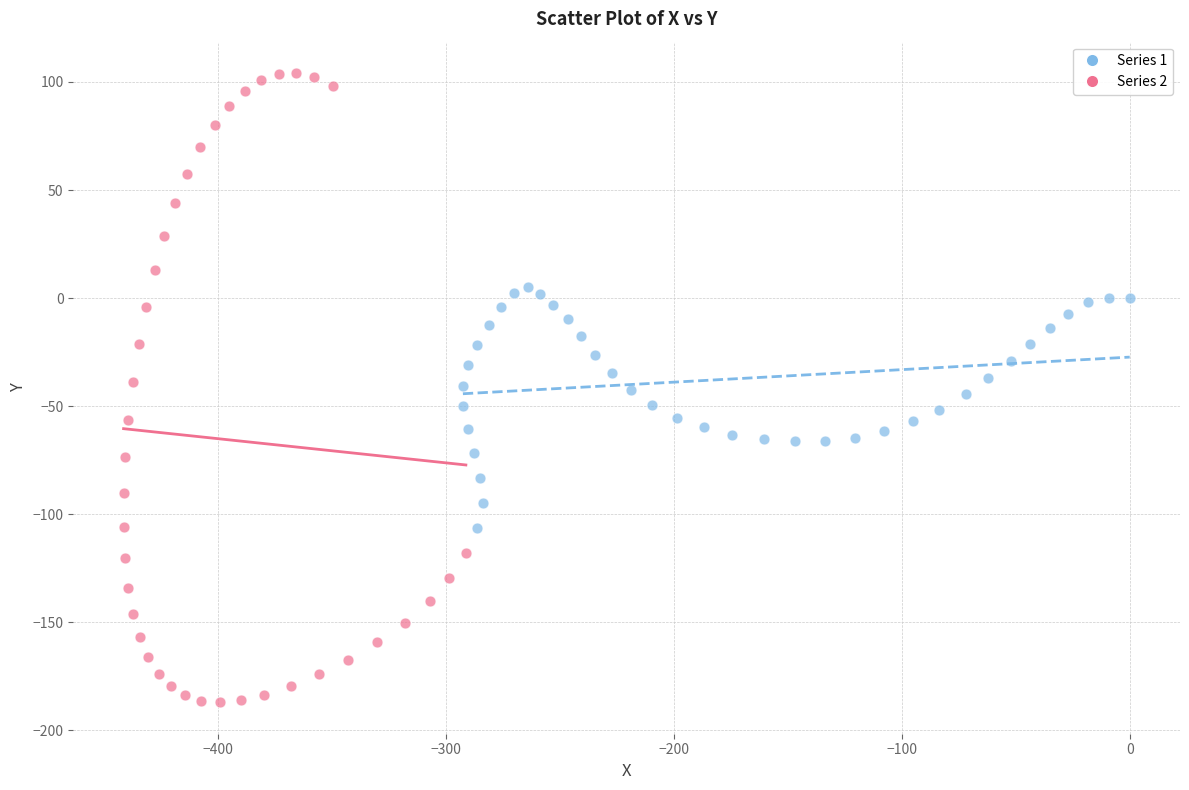

What are all the series names shown in the legend?

Series 1, Series 2